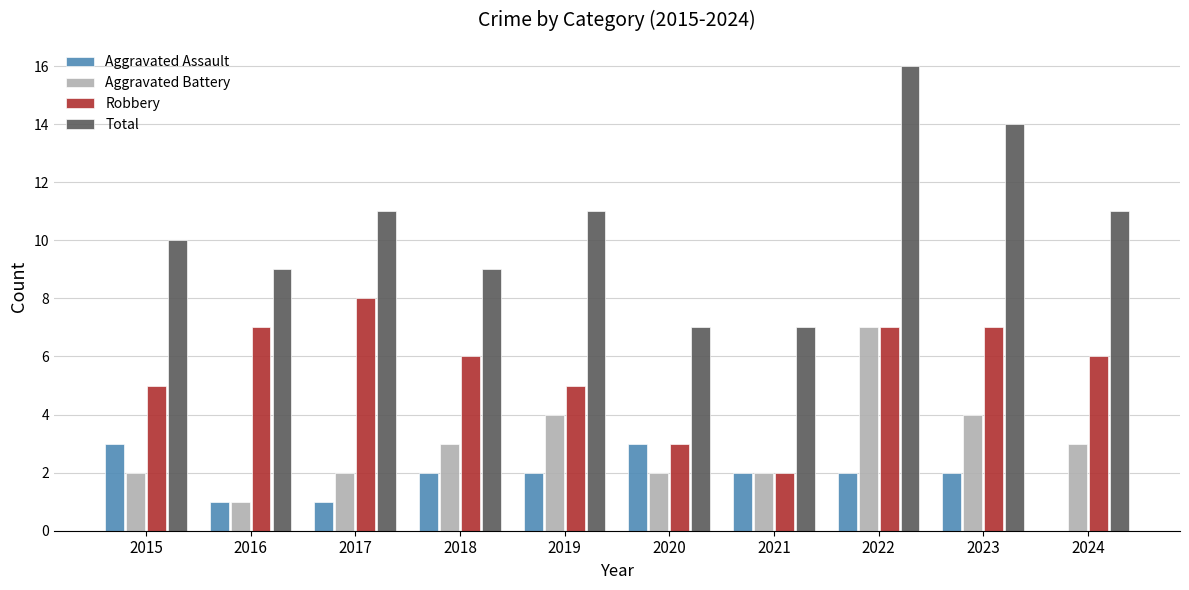

What value does the Aggravated Battery series have at 2016?

1